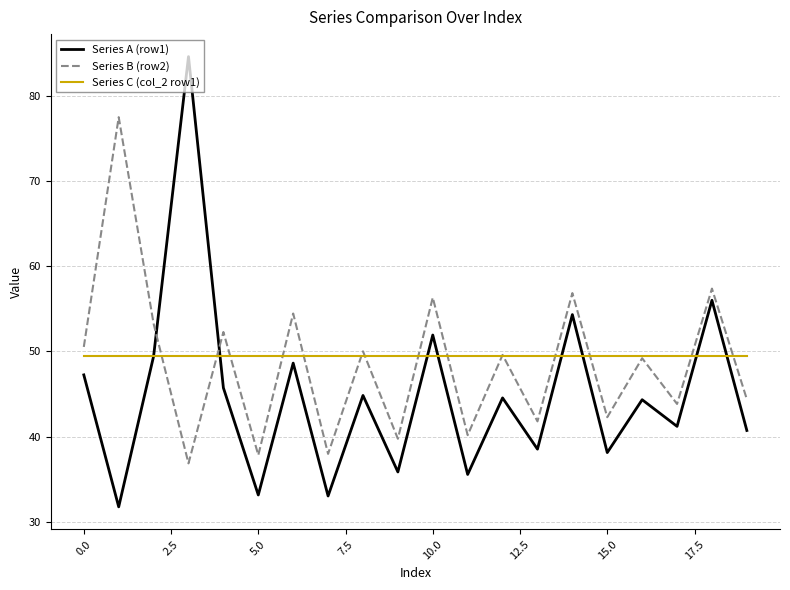

Which series has the widest spread of values?

Series A (row1)